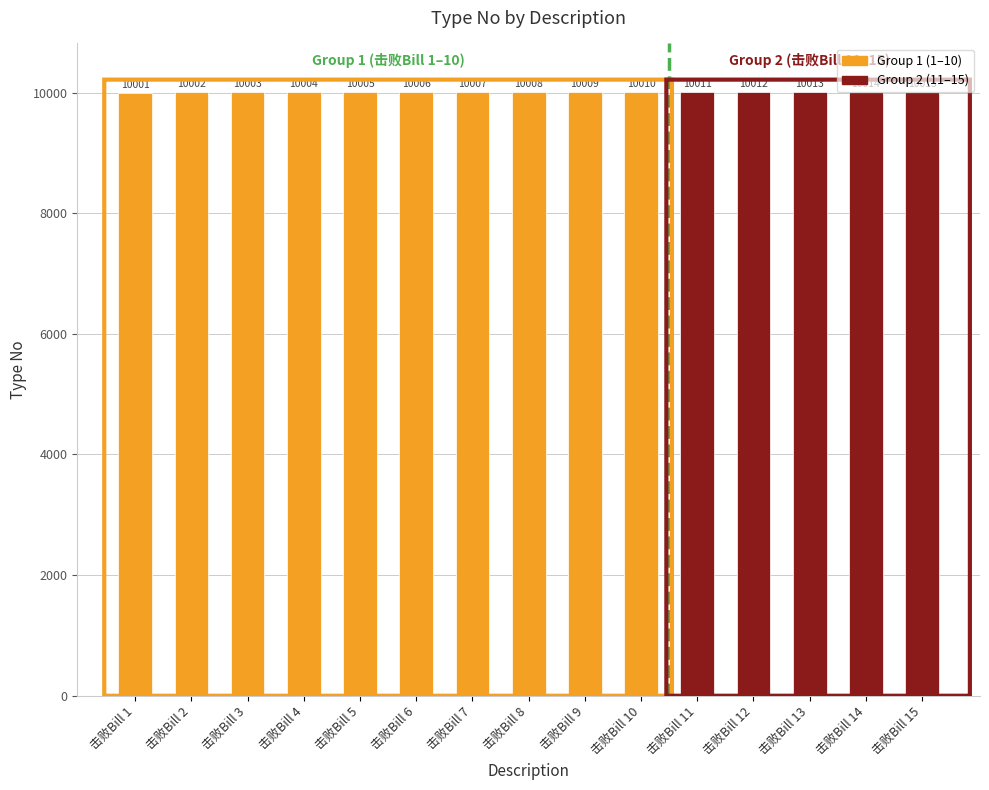

Approximately how many times larger is the value at 击败Bill 11 compared to 击败Bill 6?

1.0